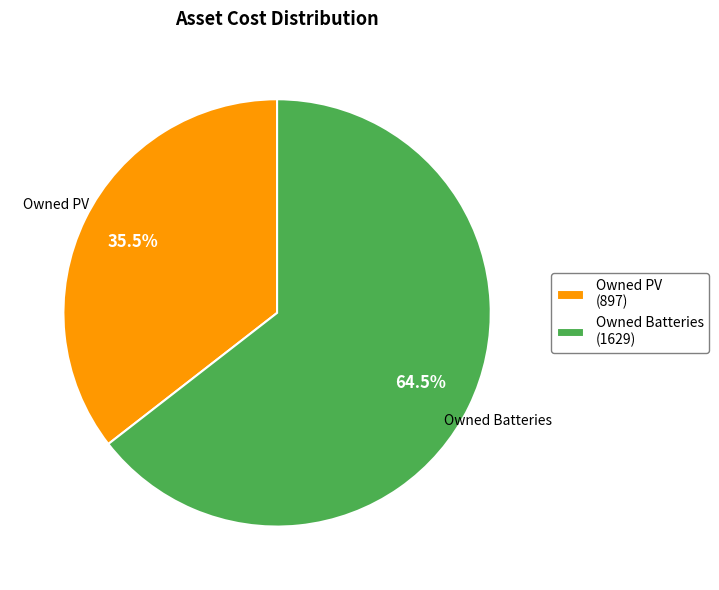

Rank the categories by value from highest to lowest.

Owned Batteries (1629), Owned PV (897)